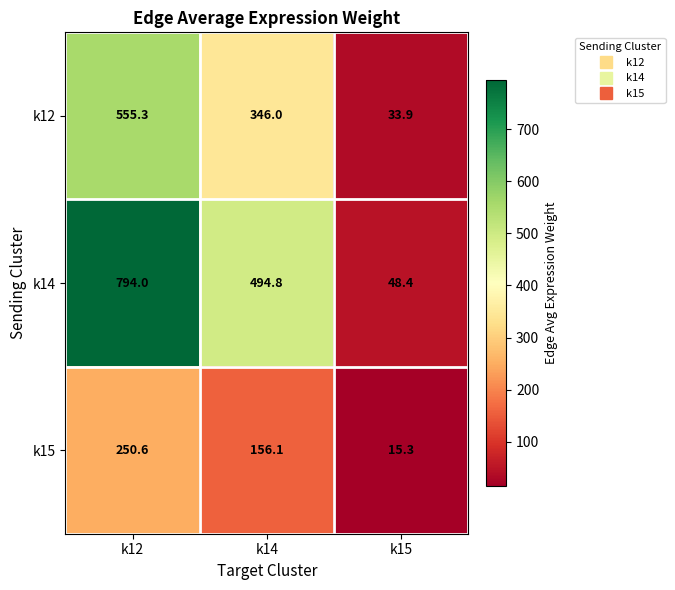

The k12 series shows 223.9 at k12. True or false?

False